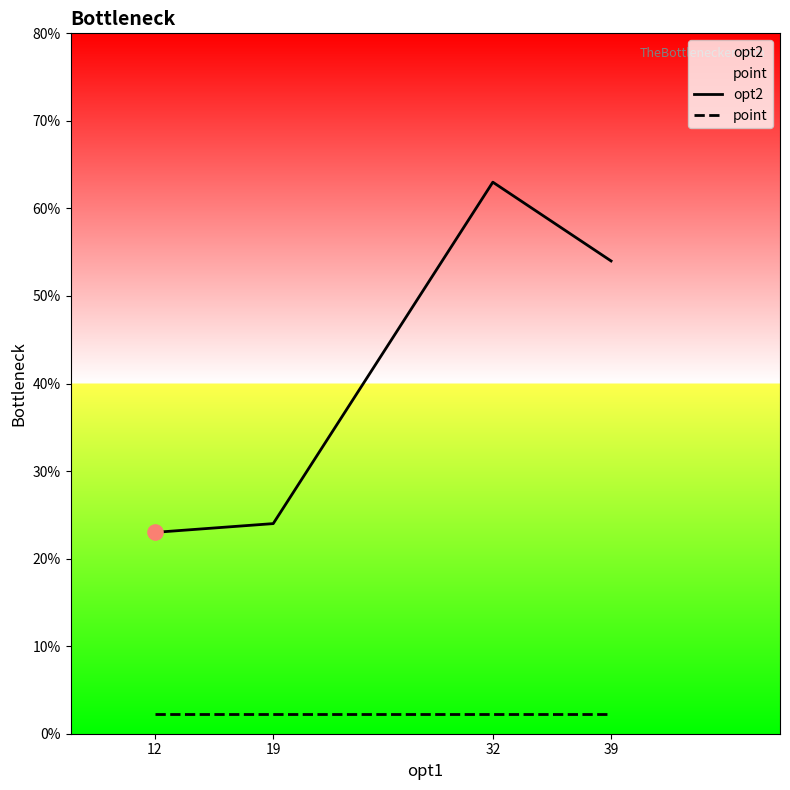

Which series contains the lowest Y value?

point